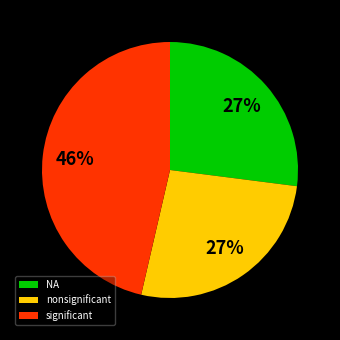

To the nearest percent, what is the average slice percentage?

33%